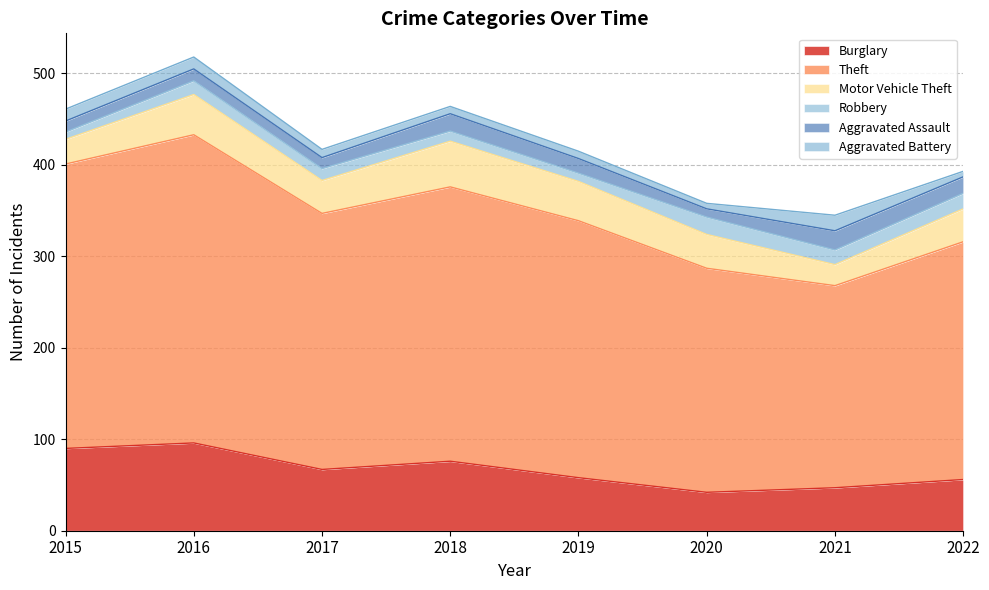

What is the sum of the Theft values at 2015 and 2019?

592